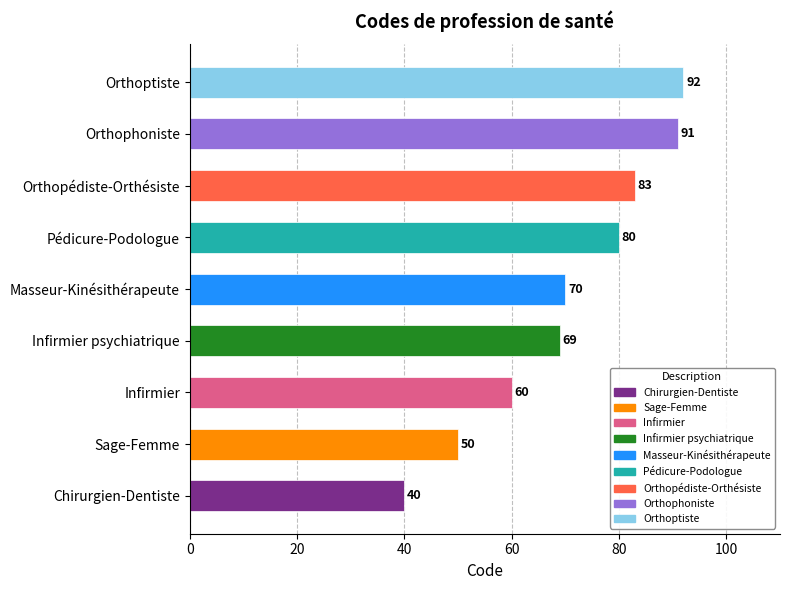

The chart shows a value of 50 at Sage-Femme. True or false?

True